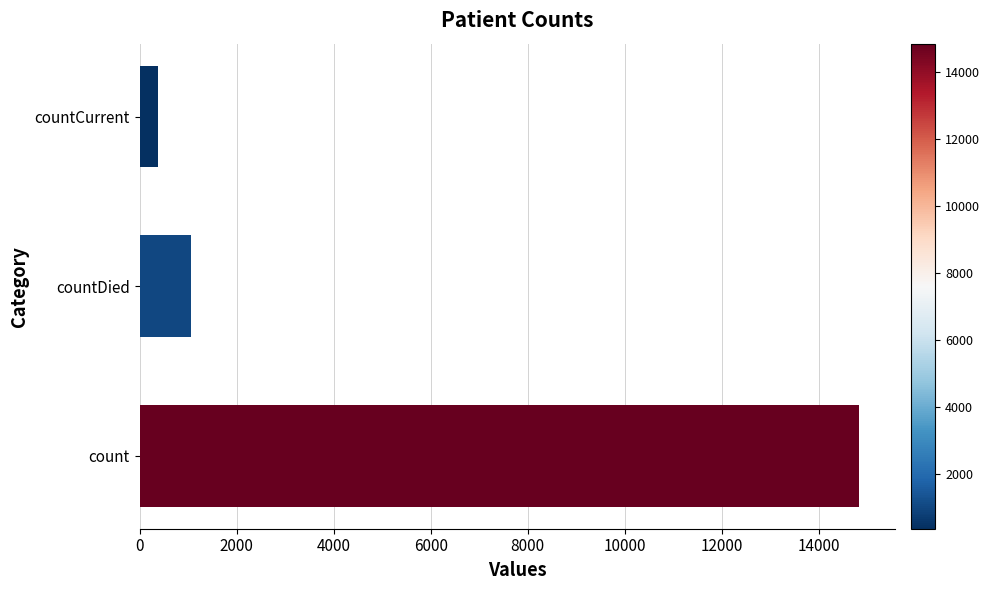

Reading top to bottom, extract all data points from this chart.

383	1054	14832